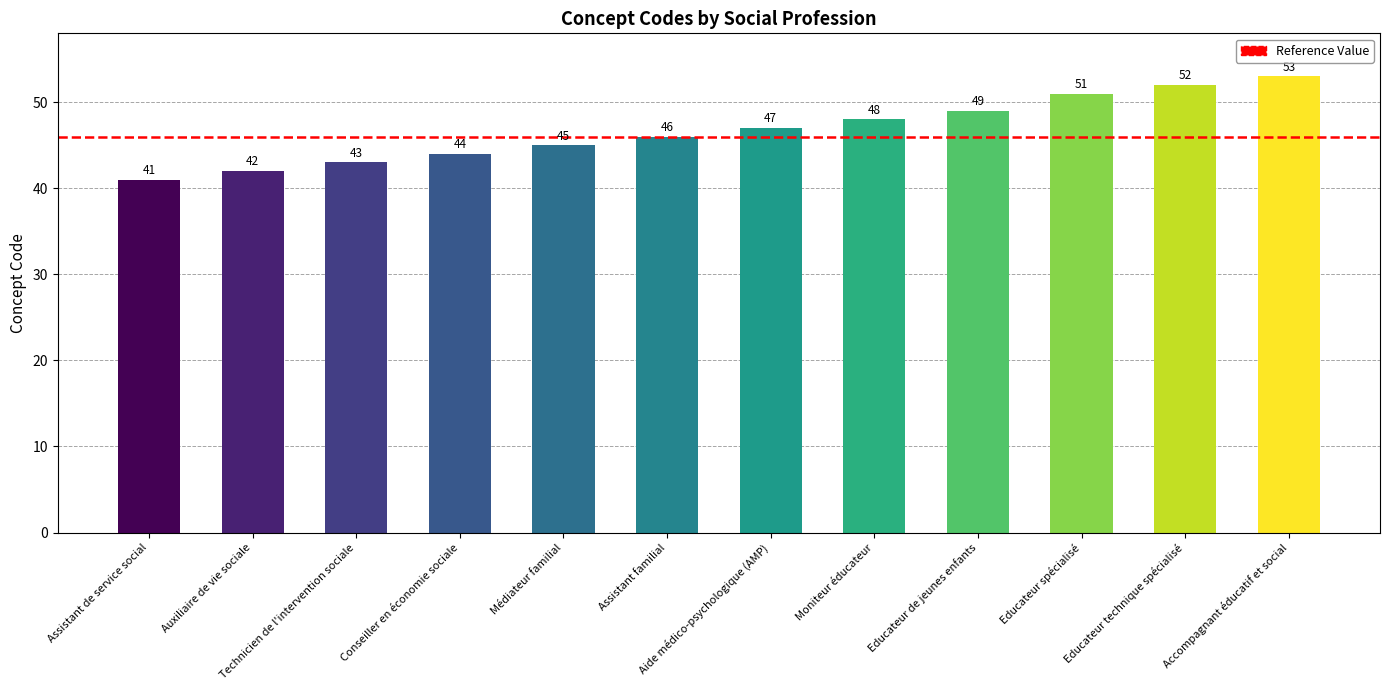

What value does the data have at Conseiller en économie sociale, to the nearest 10?

40